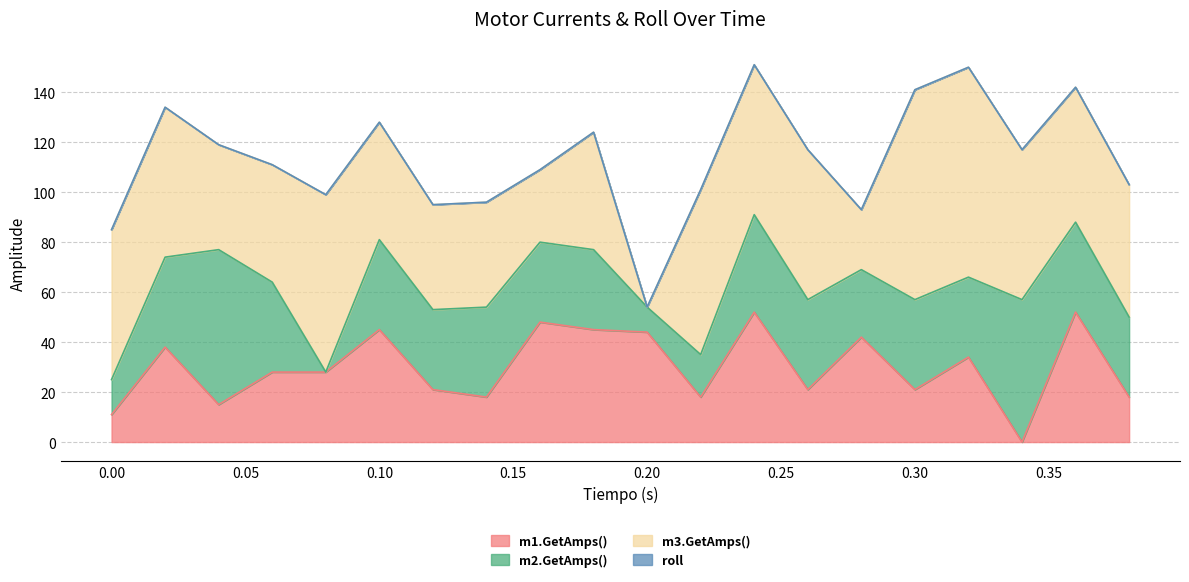

The m1.GetAmps() series shows -4.3 at 0.26. True or false?

False